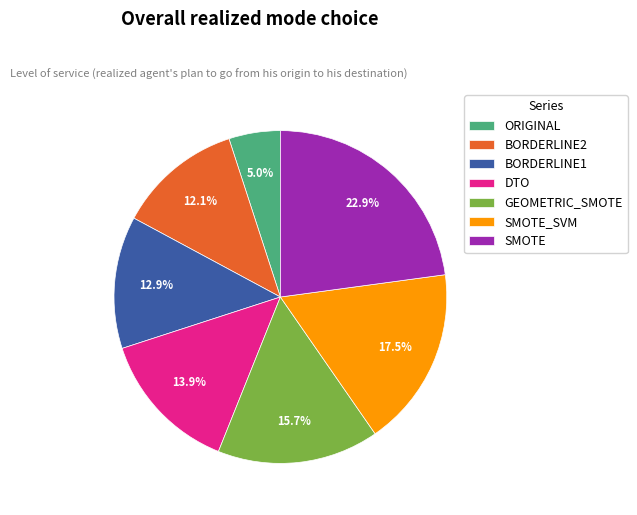

What percentage is the BORDERLINE2 slice, to the nearest percent?

12%